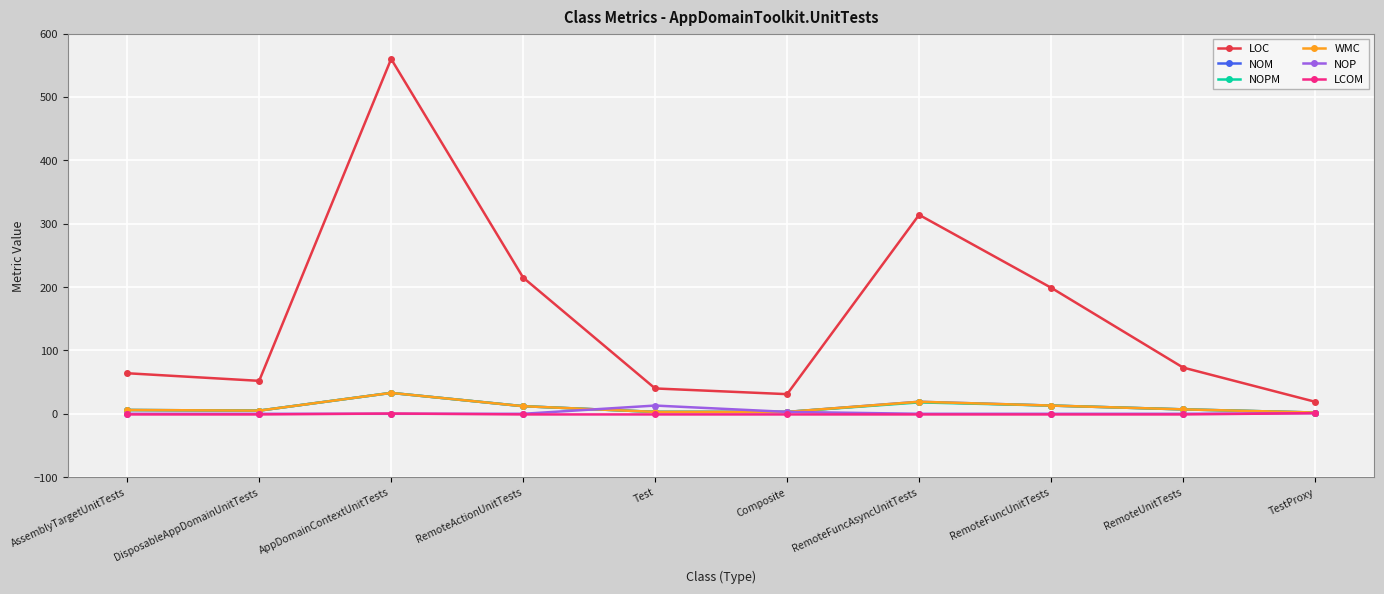

True or false: NOM has a value of 12.0 at RemoteActionUnitTests.

True